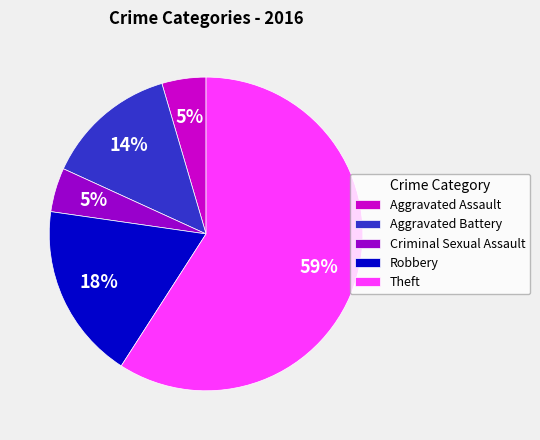

Do Aggravated Assault and Theft together represent more than half of the pie?

Yes